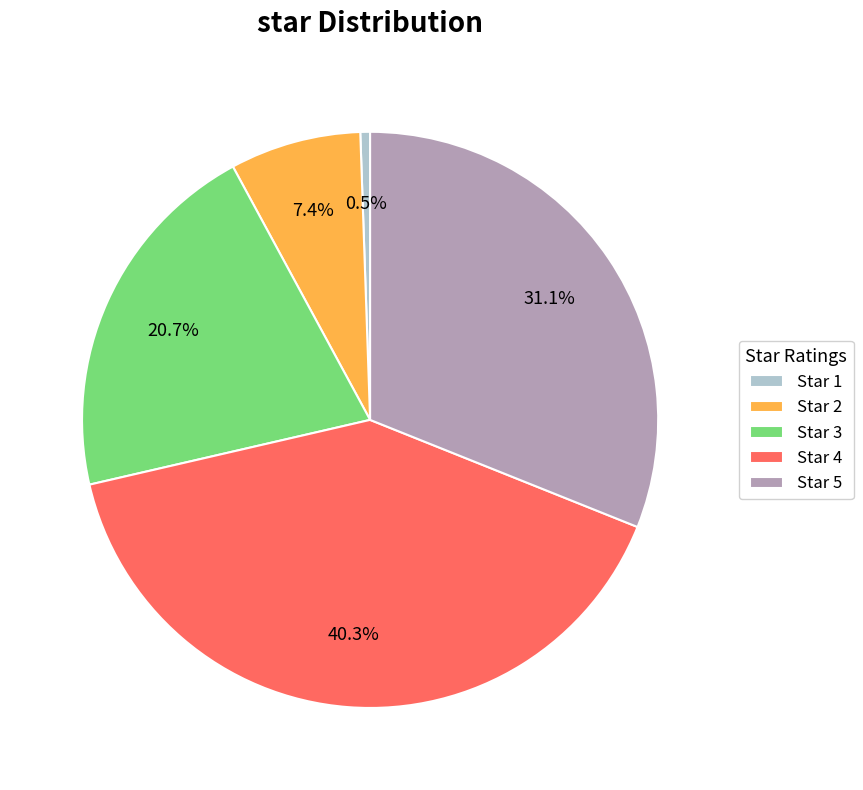

Rank the categories by value from highest to lowest.

Star 4, Star 5, Star 3, Star 2, Star 1